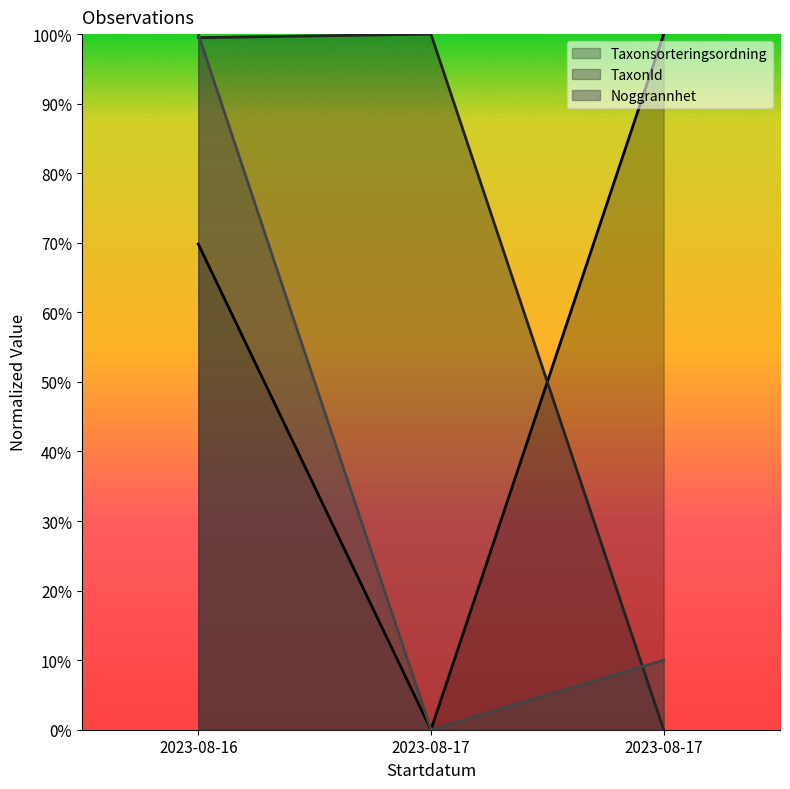

What is the difference between the highest and lowest values at 2023-08-16?

0.3